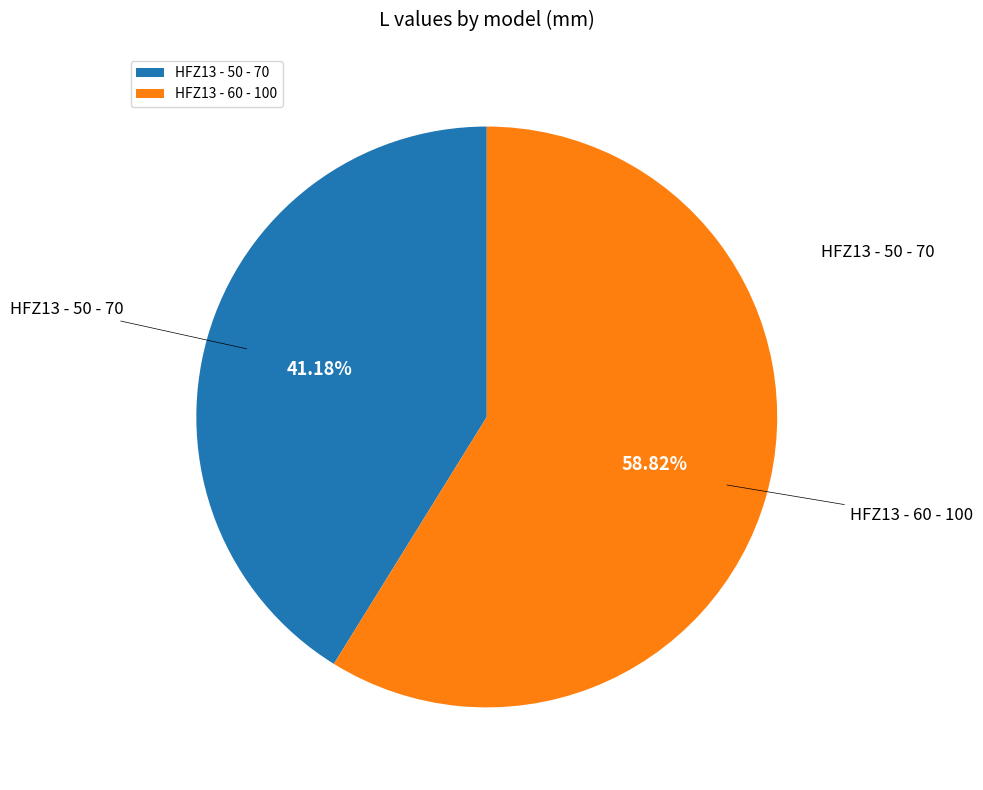

To the nearest percent, what is the average slice percentage?

50%